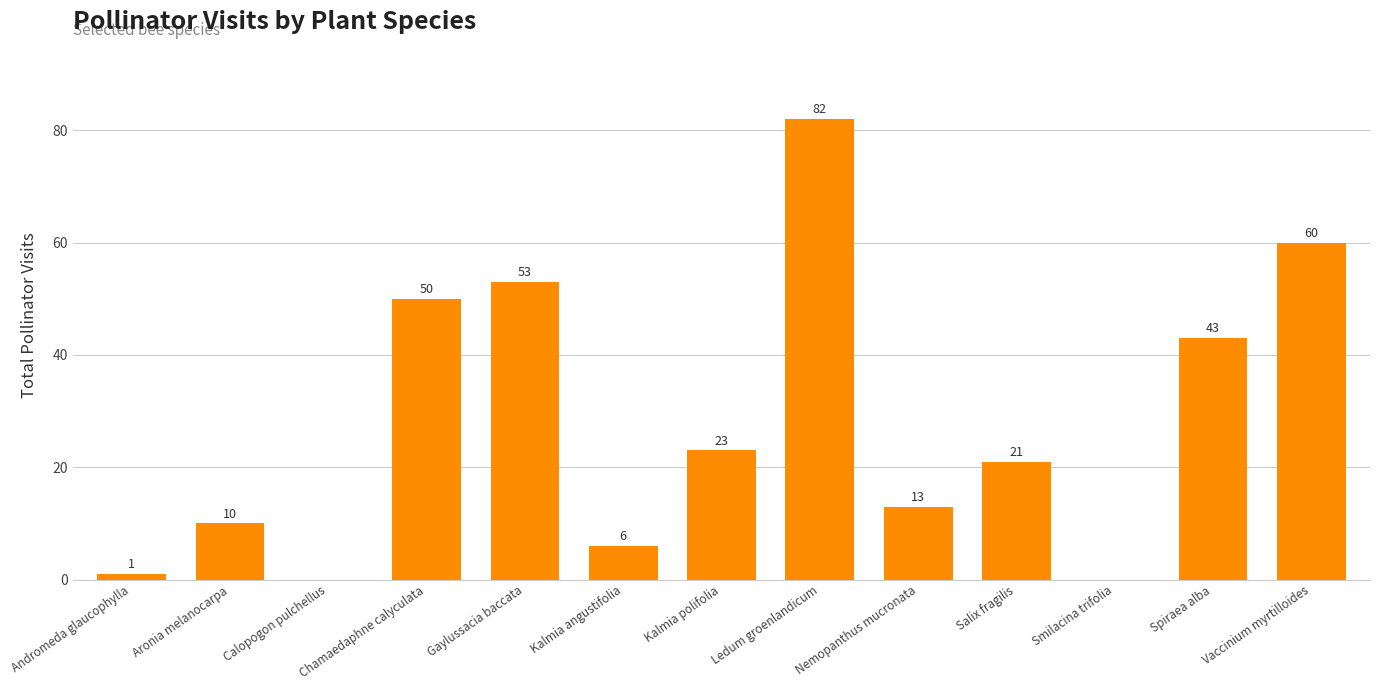

What value does the data have at Spiraea alba?

43